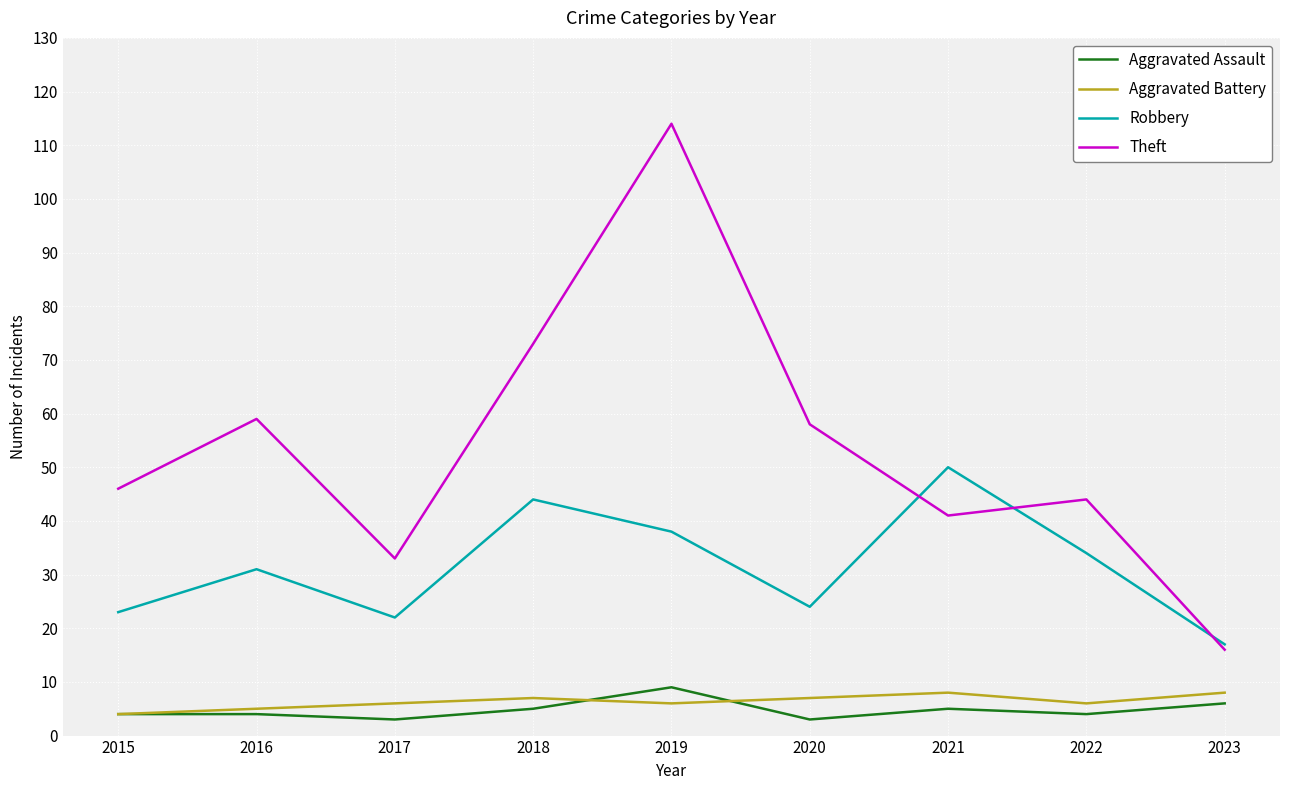

What are all the series names shown in the legend?

Aggravated Assault, Aggravated Battery, Robbery, Theft